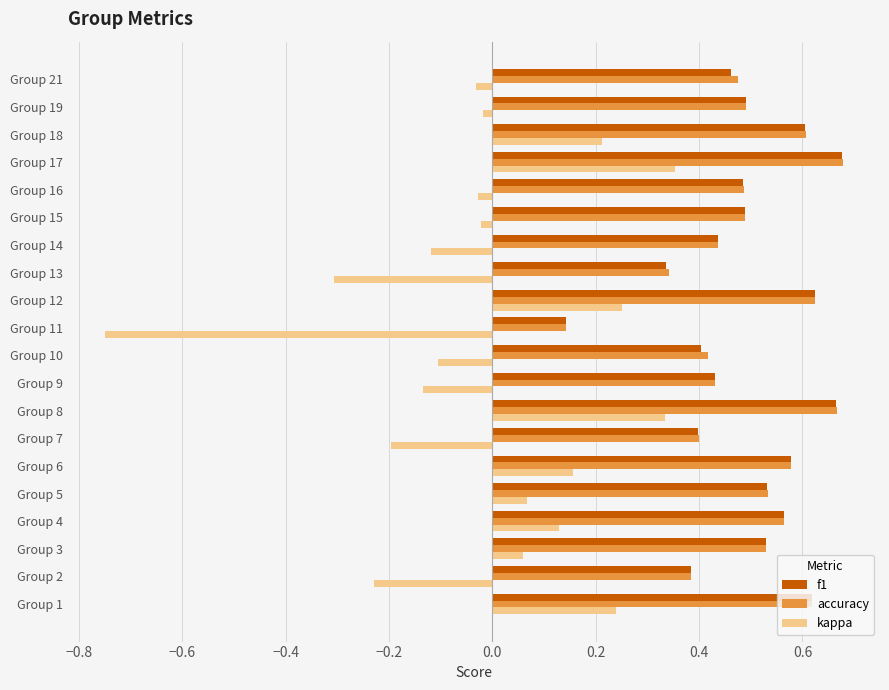

At how many categories does at least one series exceed 0?

20